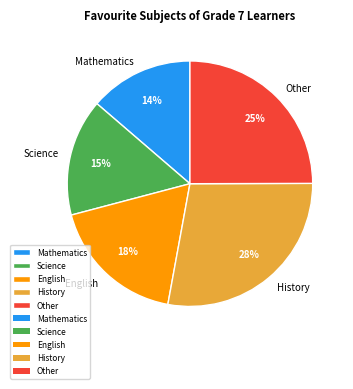

The Mathematics slice represents 3% of the pie. True or false?

False